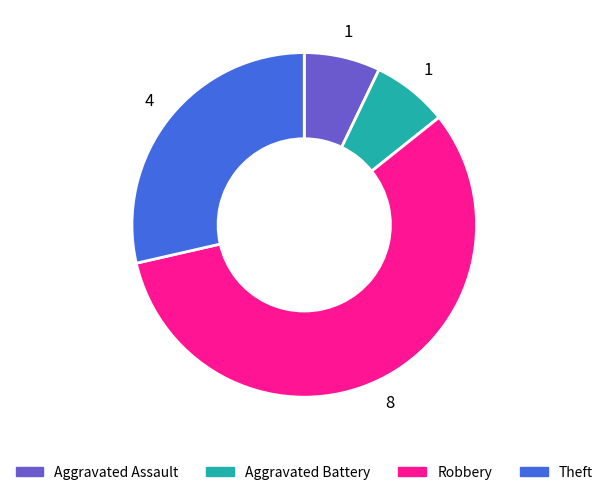

Which slice is the largest?

Robbery